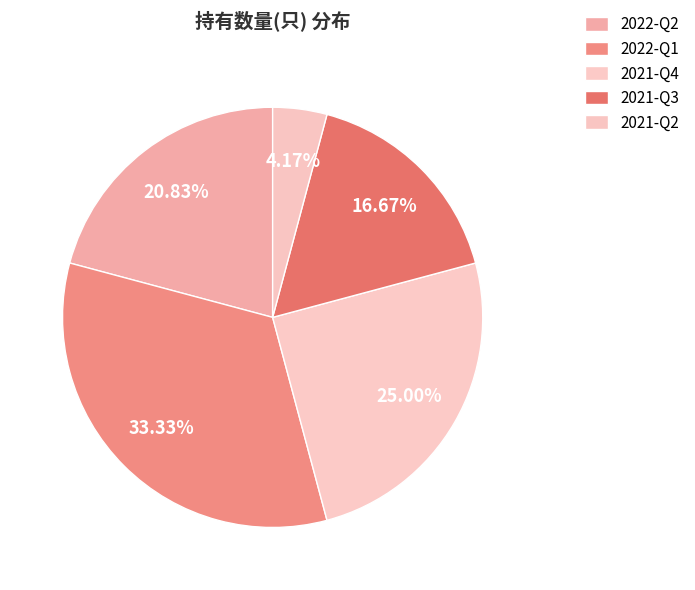

How many slices are in this pie chart?

5